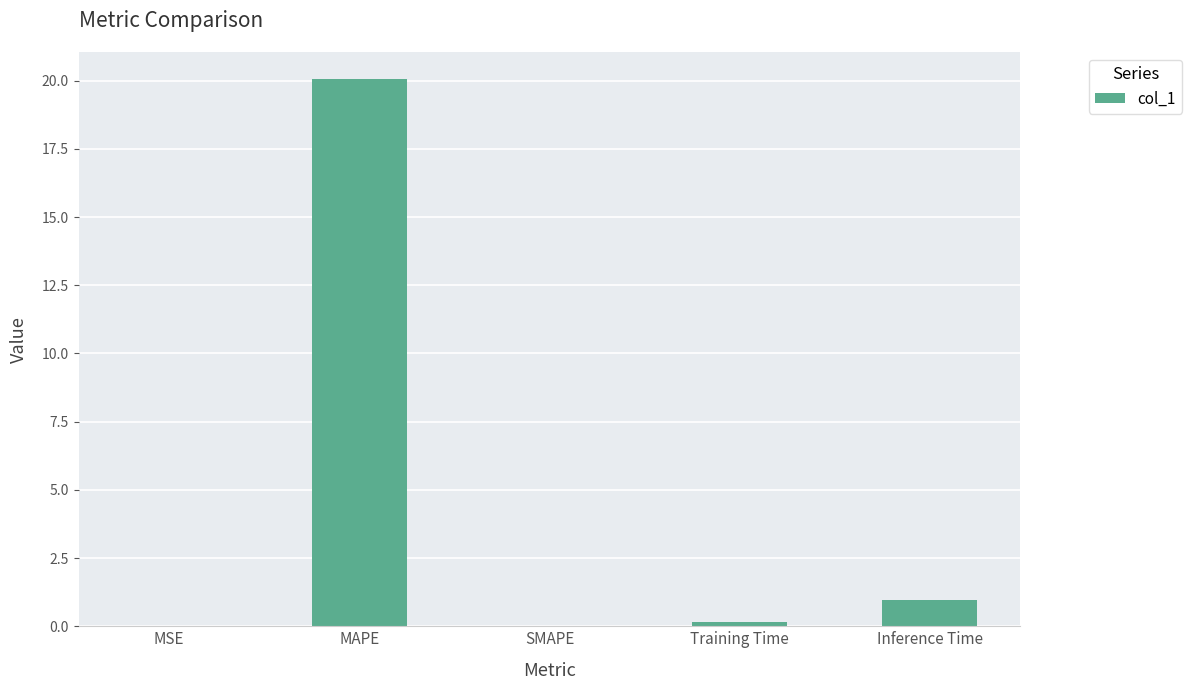

The chart shows a value of 1.0 at Inference Time. True or false?

True